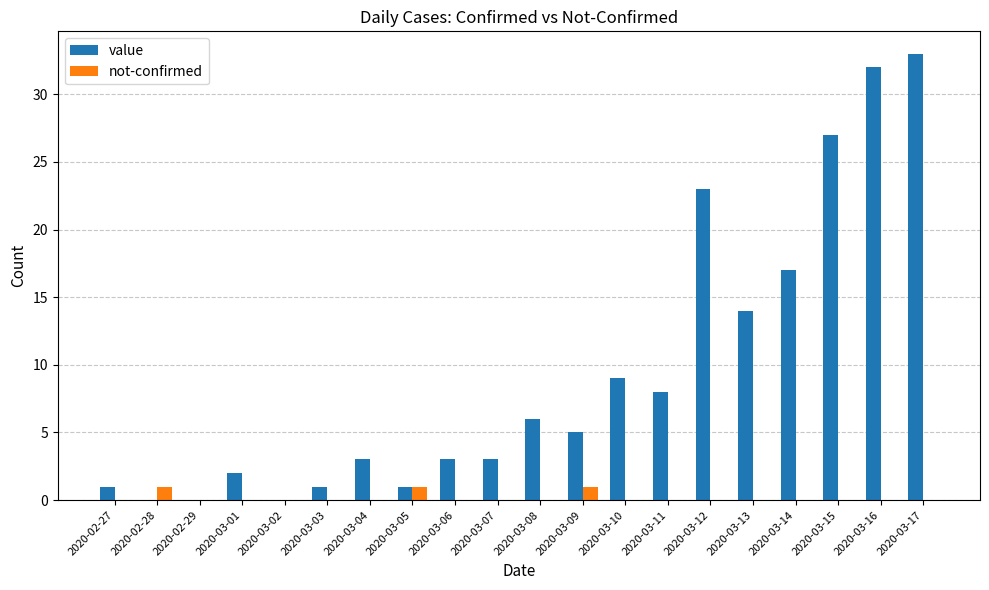

True or false: value has a value of 9 at 2020-03-10.

True